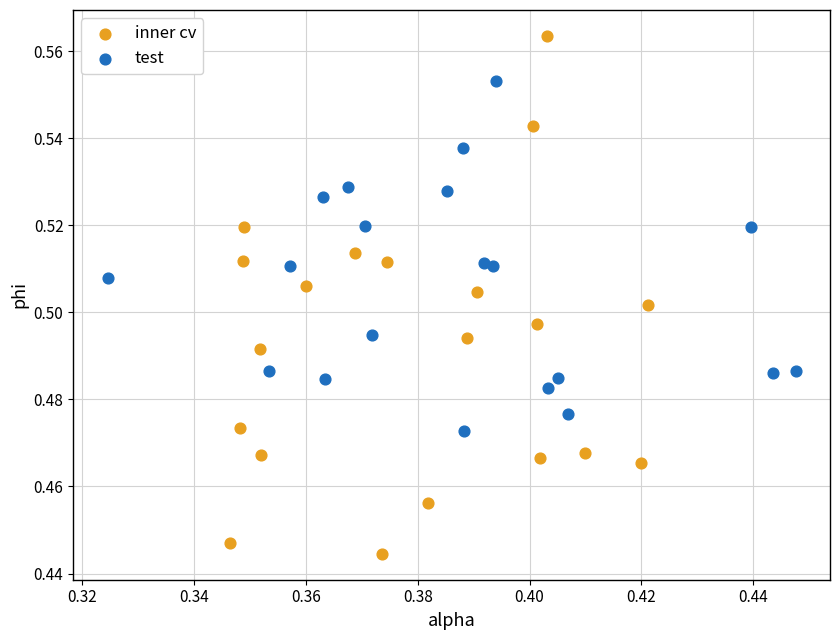

Which series has the largest Y range (max minus min)?

inner cv